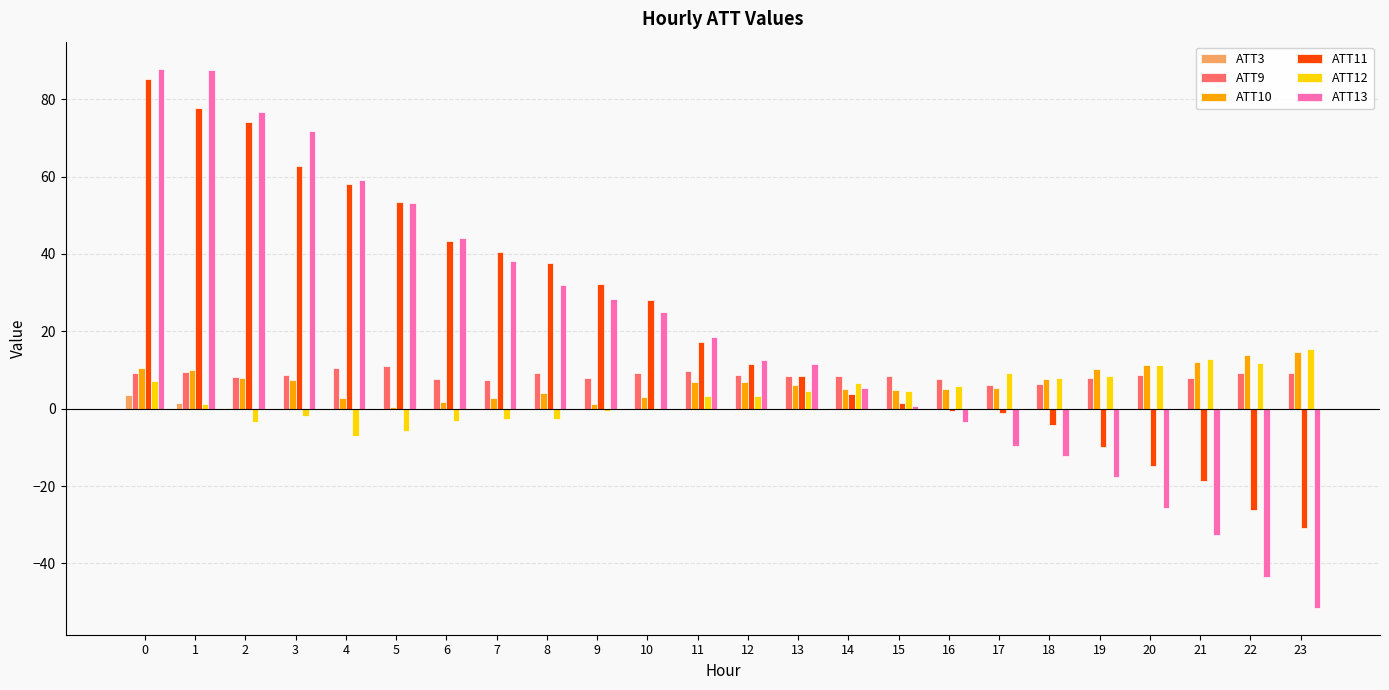

What is the approximate value of ATT12 at 4?

-6.9